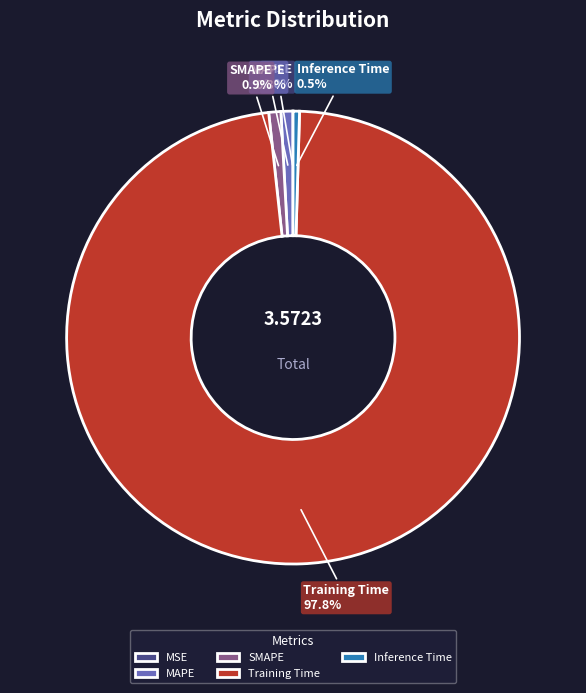

Is Training Time the majority of the pie?

Yes